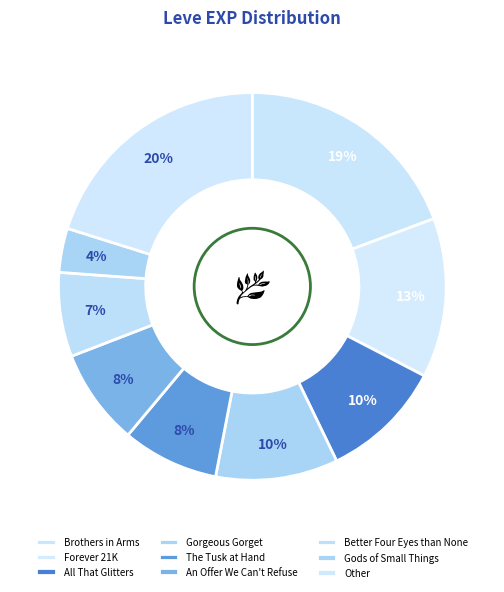

What is the smallest slice in the pie chart?

Gods of Small Things